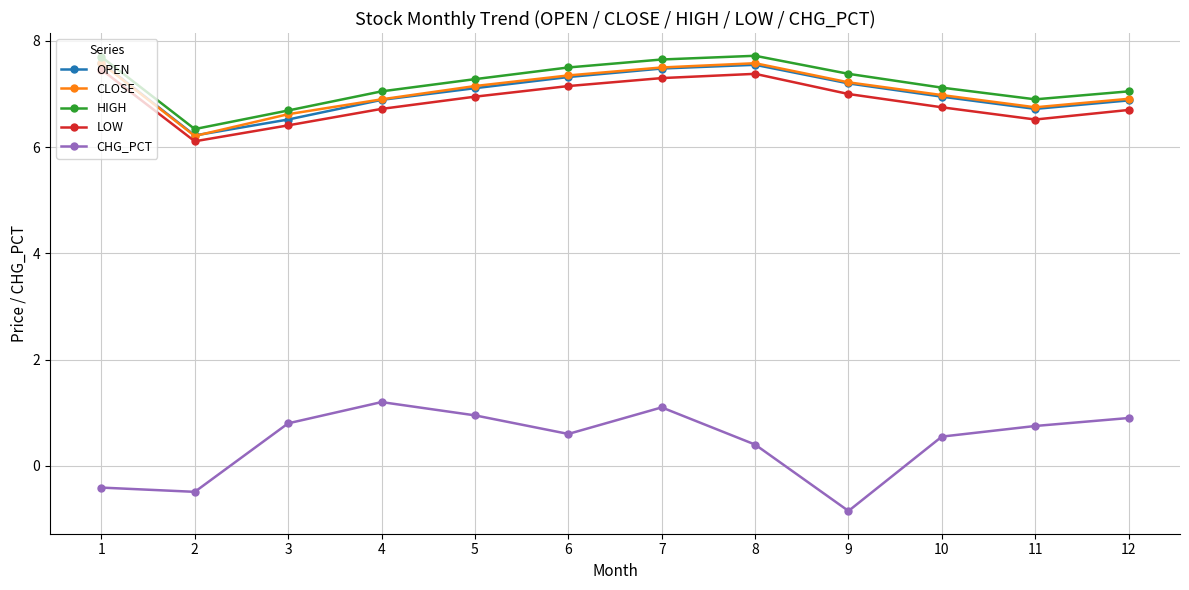

True or false: HIGH has a value of 12.3 at 1.

False